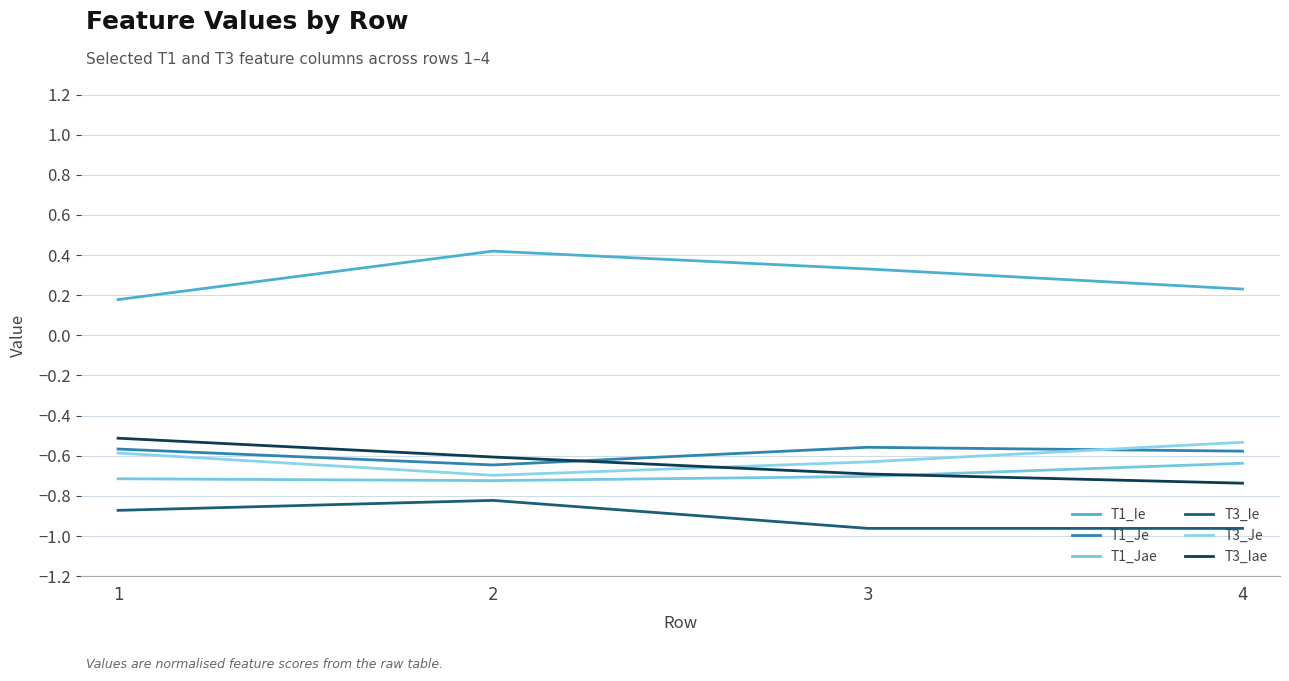

Reading right to left, what are all the values shown in this chart?

T1_Ie: 0.2	0.3	0.4	0.2
T1_Je: -0.6	-0.6	-0.6	-0.6
T1_Jae: -0.6	-0.7	-0.7	-0.7
T3_Ie: -1.0	-1.0	-0.8	-0.9
T3_Je: -0.5	-0.6	-0.7	-0.6
T3_Iae: -0.7	-0.7	-0.6	-0.5